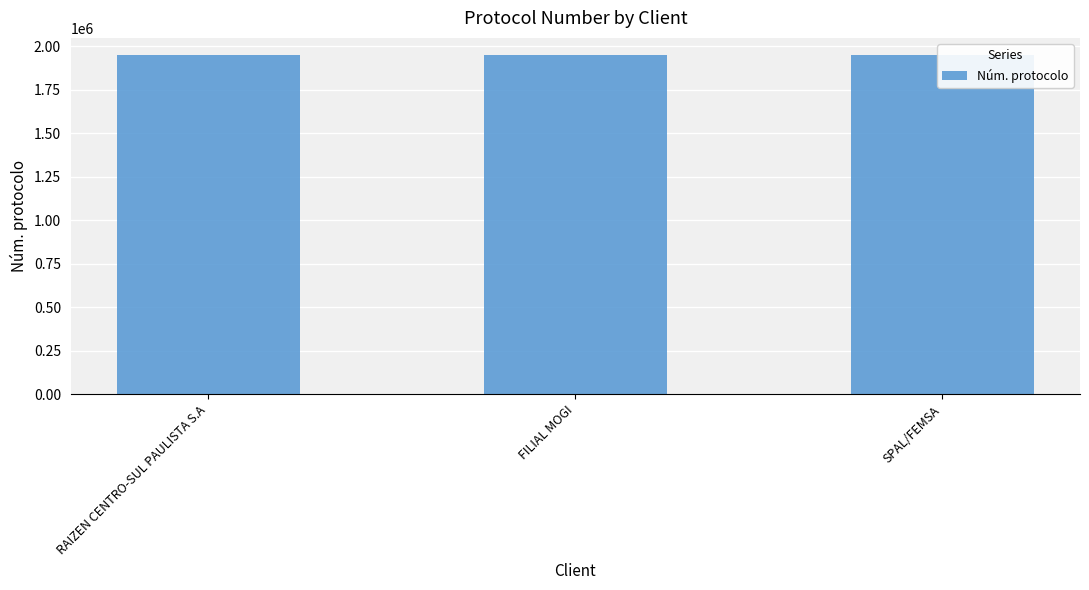

The value at RAIZEN CENTRO-SUL PAULISTA S.A is 1951361. True or false?

True